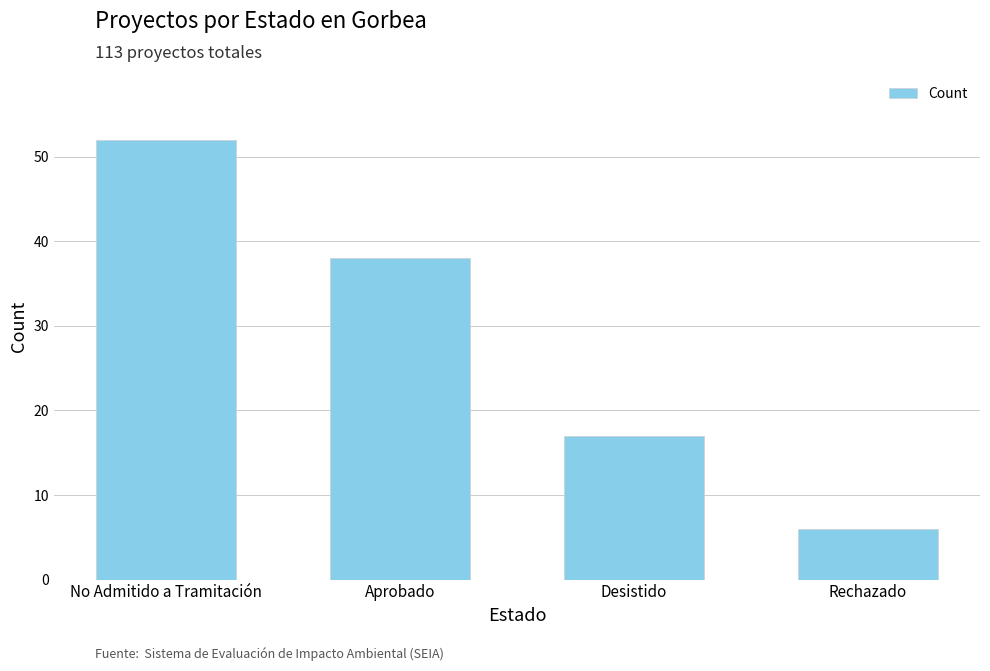

Where is the data nearest to the value 29?

Aprobado